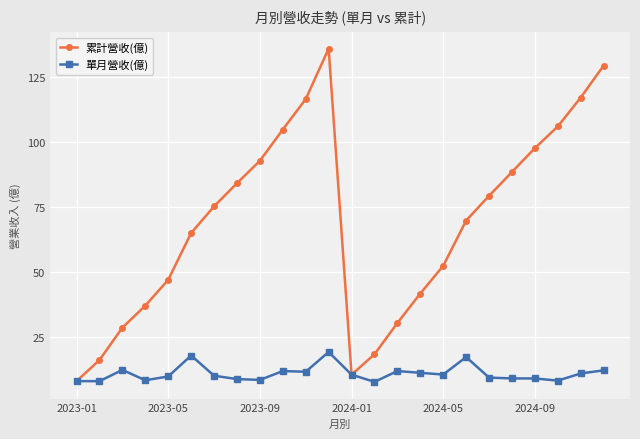

Which series has the largest range (max minus min)?

累計營收(億)